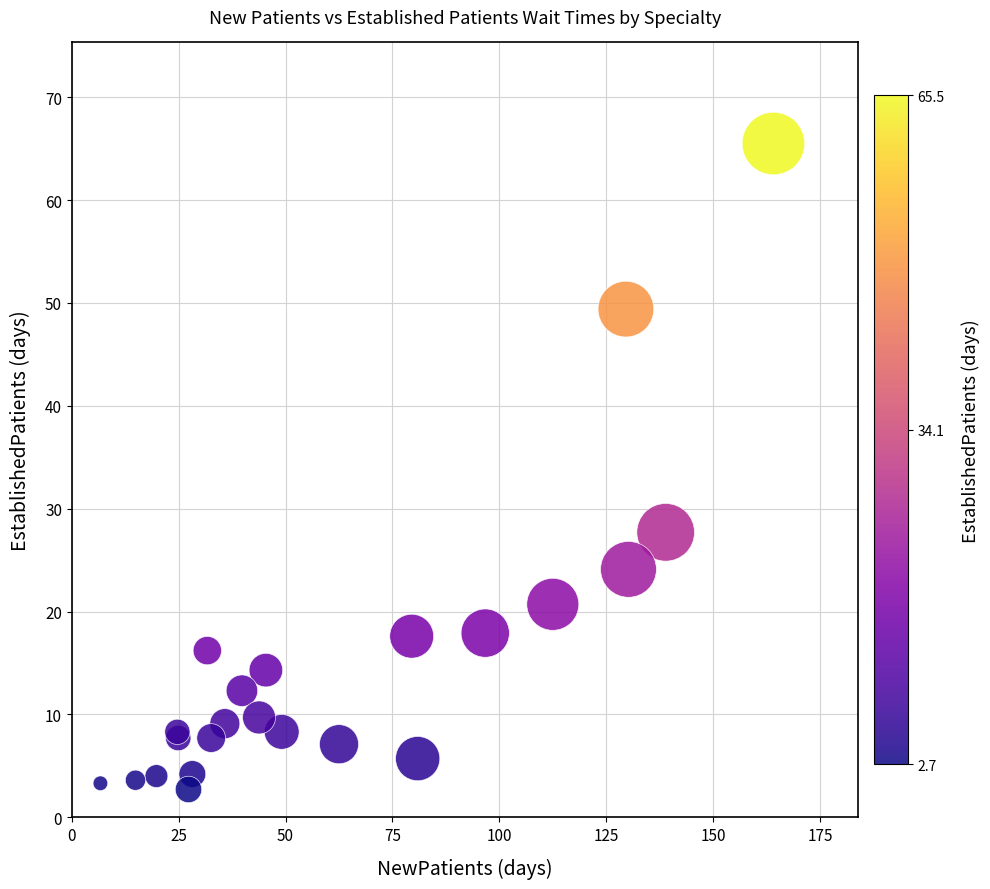

What Y value in the scatter plot is closest to 34?

27.7